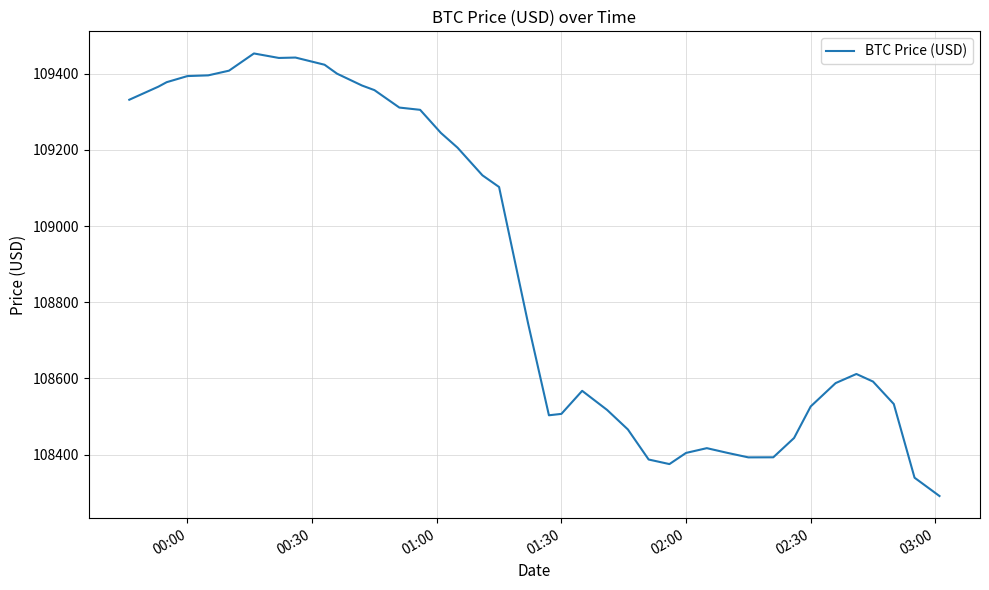

How many distinct data groups are displayed?

1